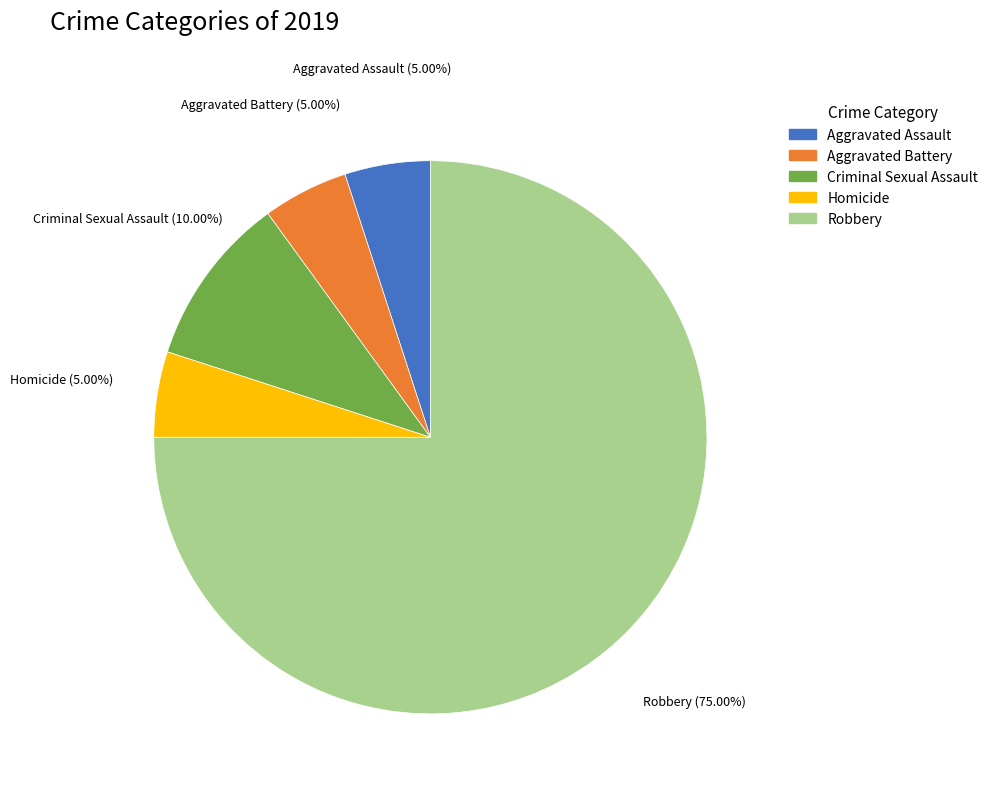

Approximately how many times larger is the value at Robbery compared to Aggravated Assault?

15.0